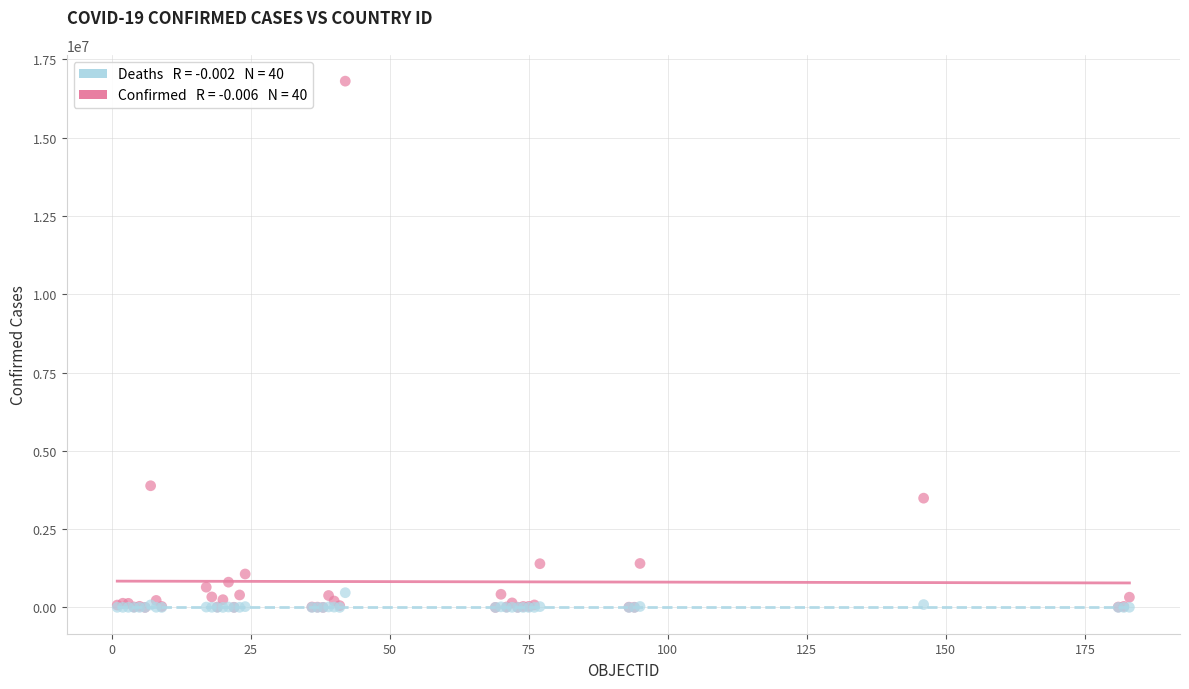

Across all series, what Y value is closest to 8401736?

3884447